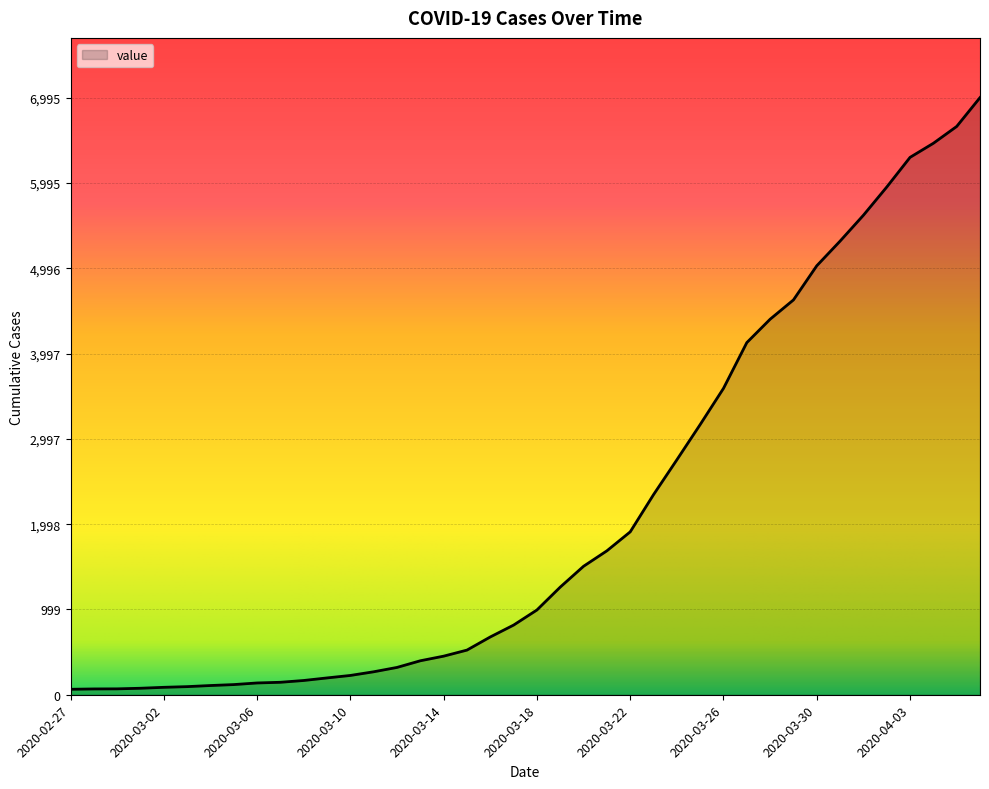

What is the difference between the maximum and minimum values?

6931